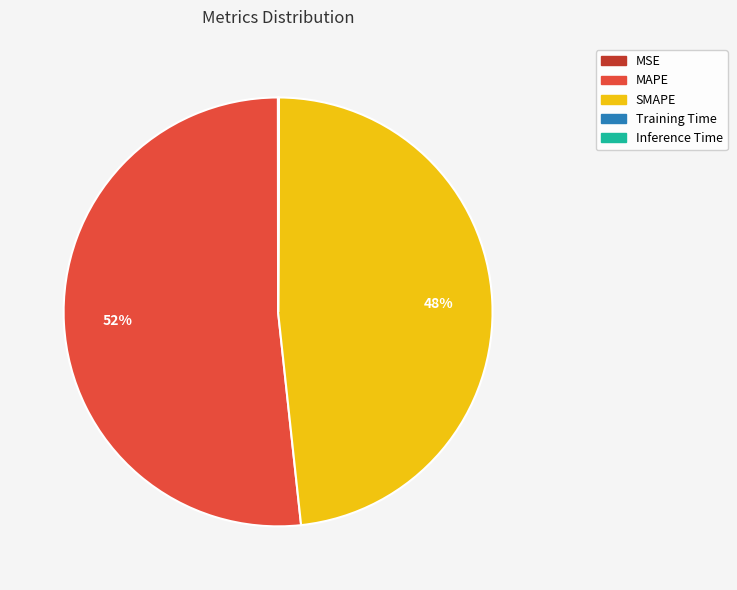

True or false: SMAPE accounts for 37% of the total.

False